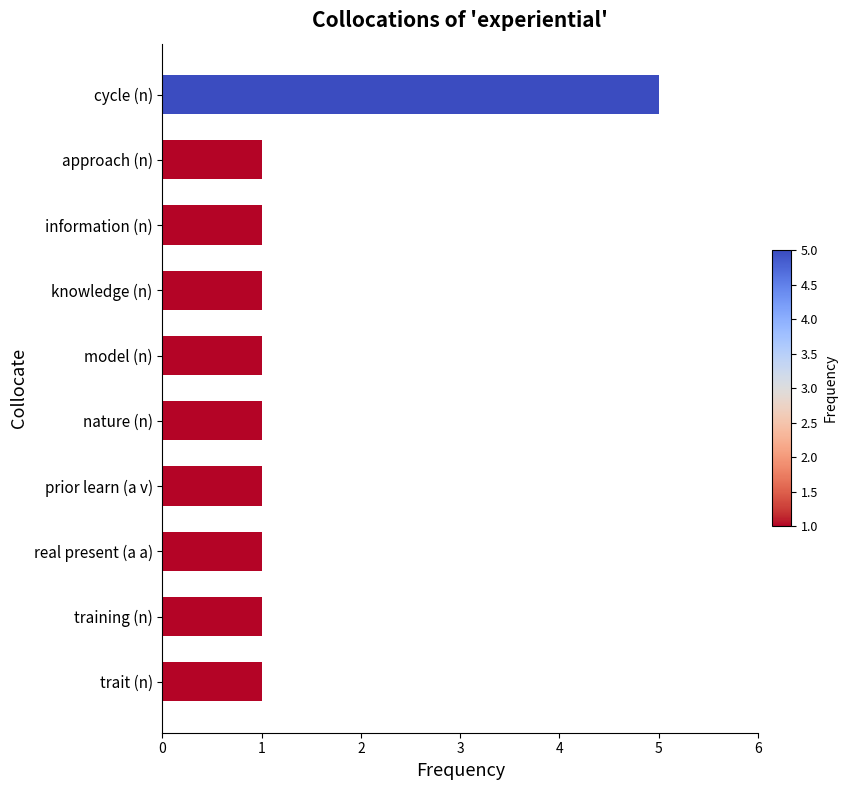

What is the average value?

1